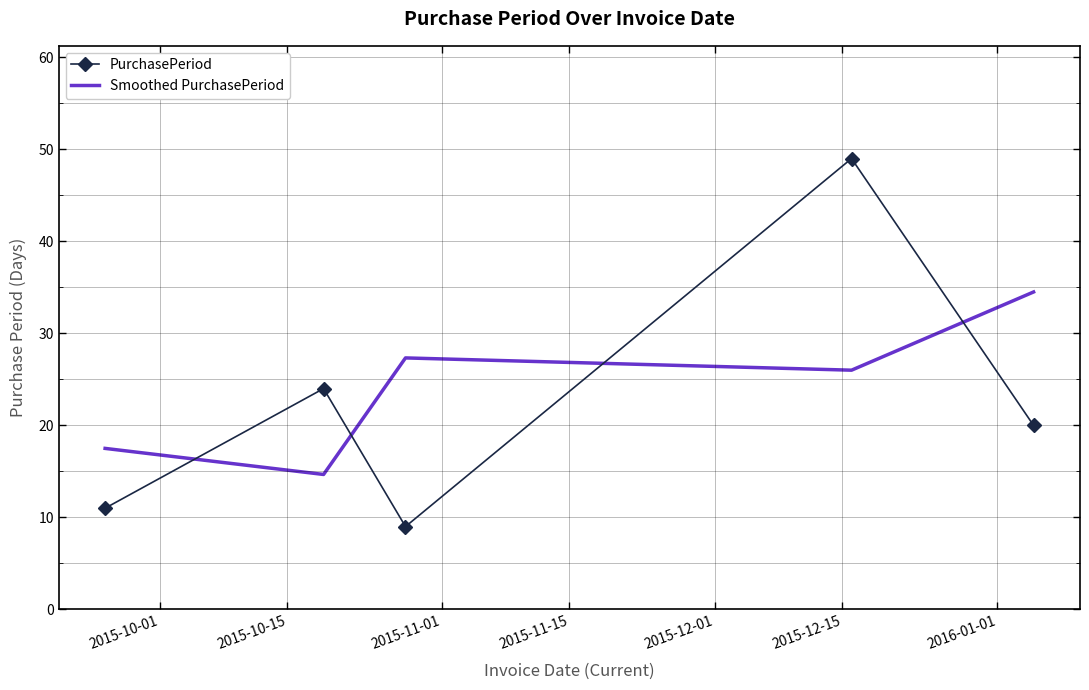

What is the difference between the maximum and minimum values in the Smoothed PurchasePeriod series?

19.8